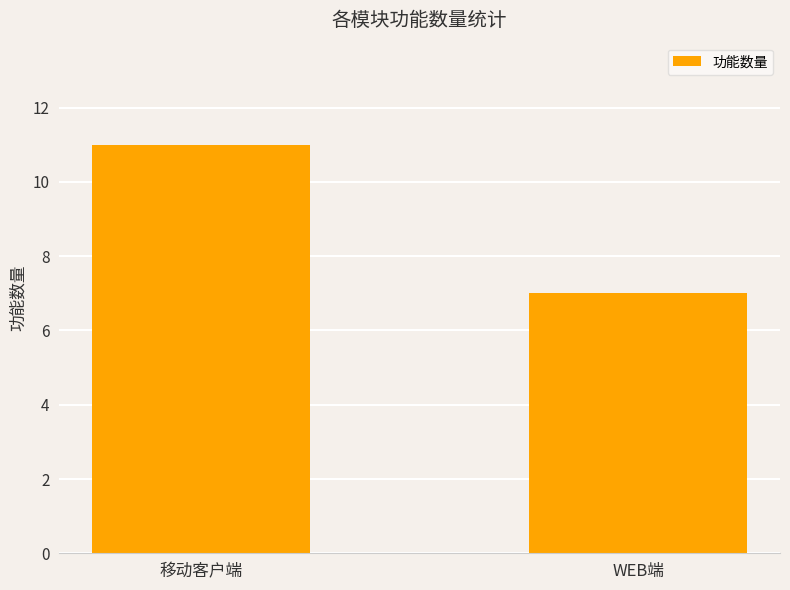

Read the value at WEB端.

7